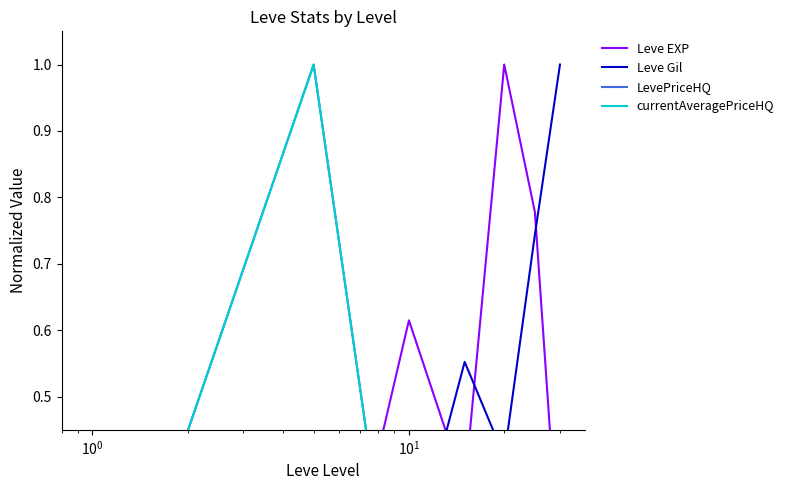

The currentAveragePriceHQ series shows 0.4 at $\mathdefault{10^{0}}$. True or false?

False